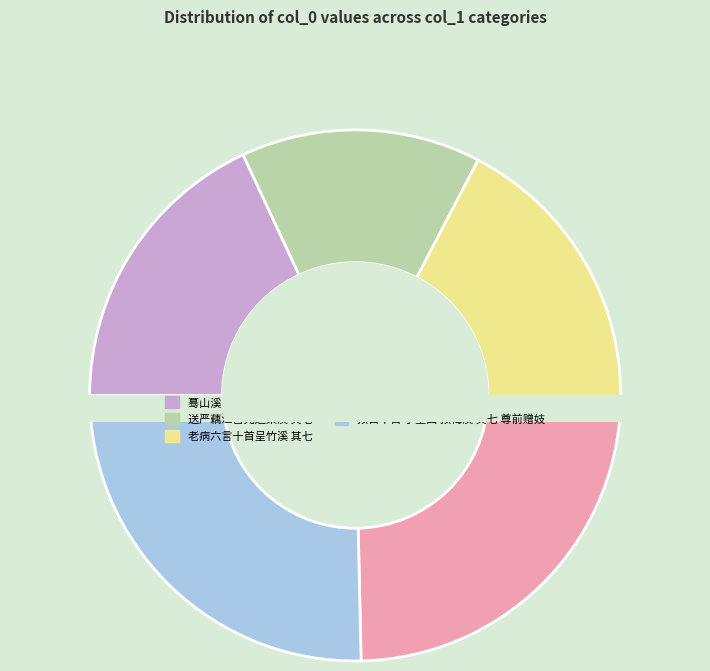

Does any single category account for the majority?

No